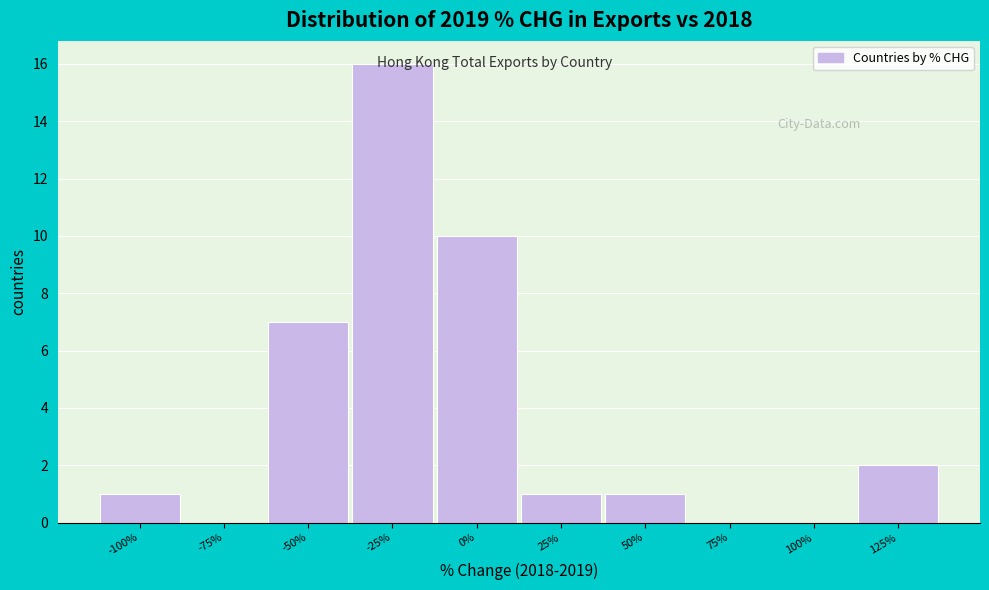

Reading left to right, extract all data points from this chart.

-100%=1	-75%=0	-50%=7	-25%=16	0%=10	25%=1	50%=1	75%=0	100%=0	125%=2